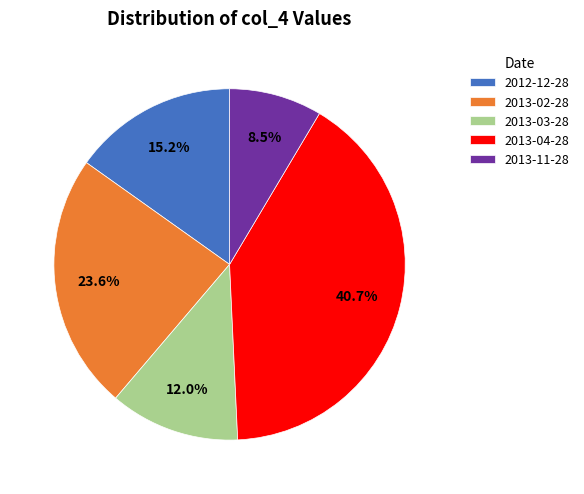

Rank the categories by value from highest to lowest.

2013-04-28, 2013-02-28, 2012-12-28, 2013-03-28, 2013-11-28